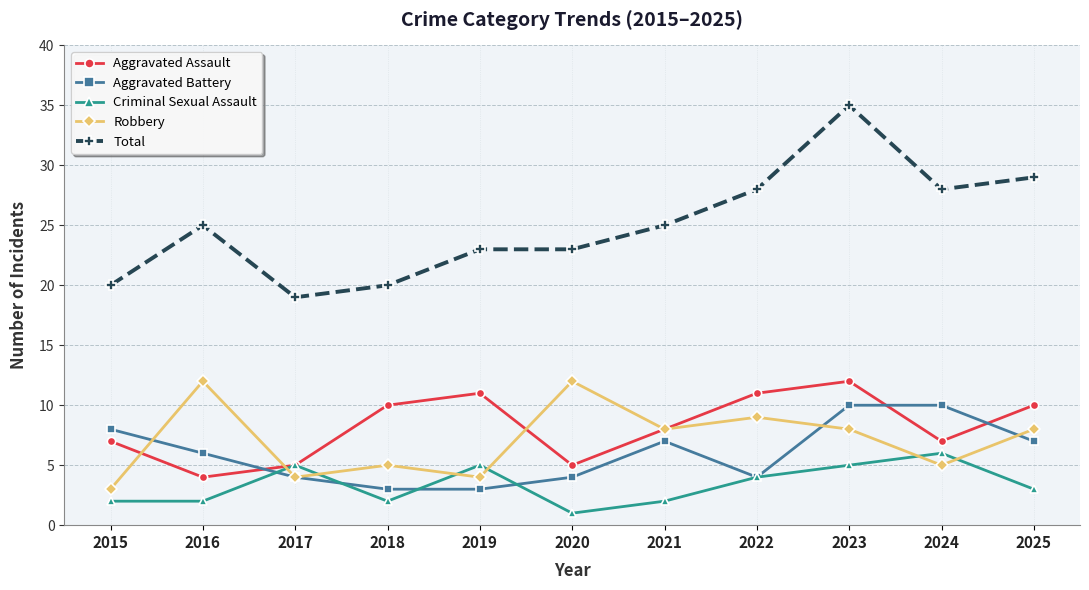

At which category does Aggravated Assault reach its first local valley?

2016